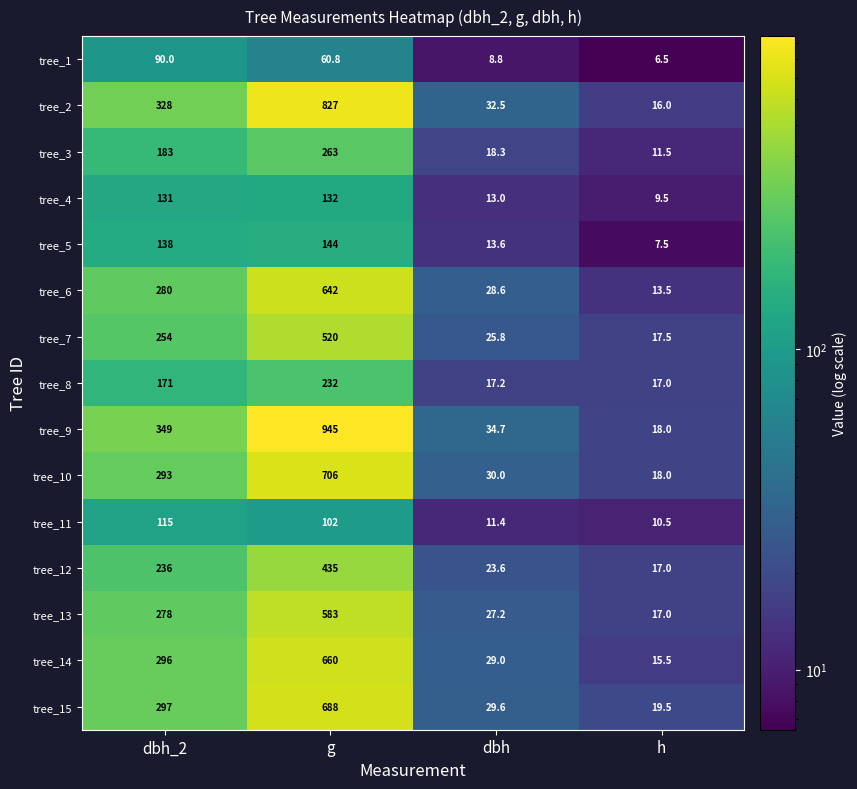

Which series changed the most between dbh and h?

tree_9